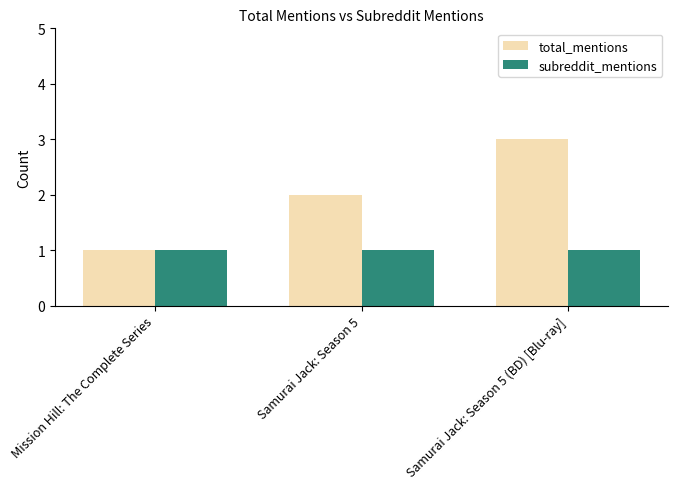

Which series has the largest total across all categories?

total_mentions